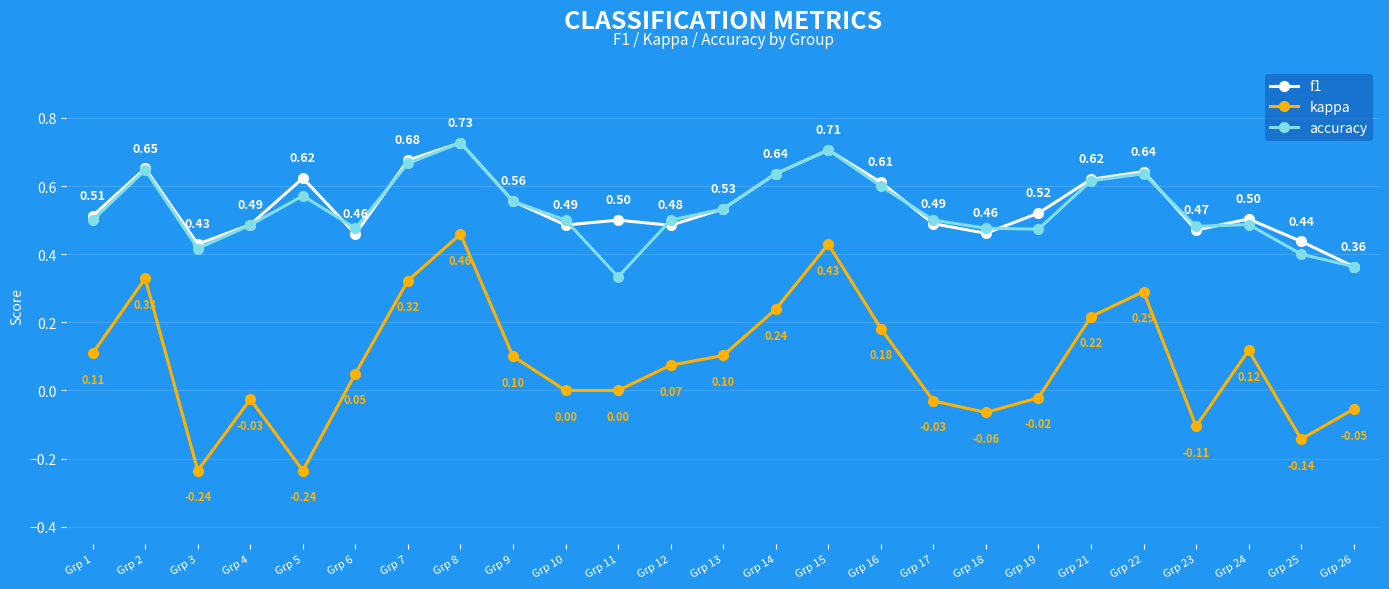

Where does the kappa series first go above 0?

Grp 1